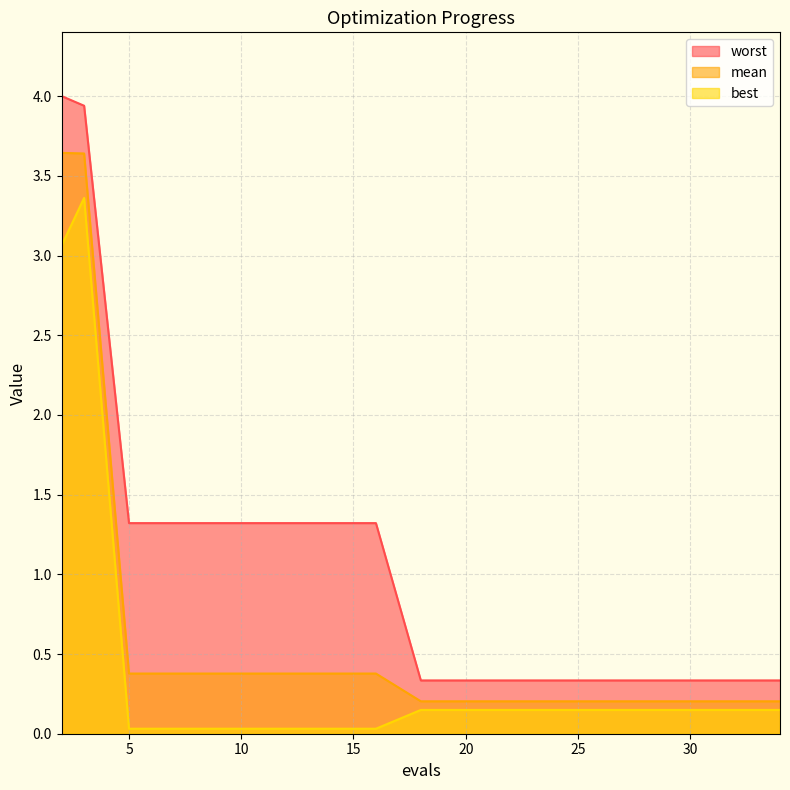

What are all the series names shown in the legend?

worst, mean, best